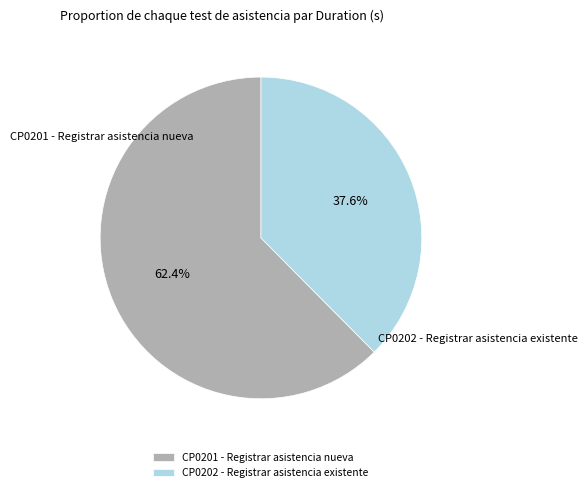

To the nearest percent, what is the difference between the largest and smallest slice percentages?

25%